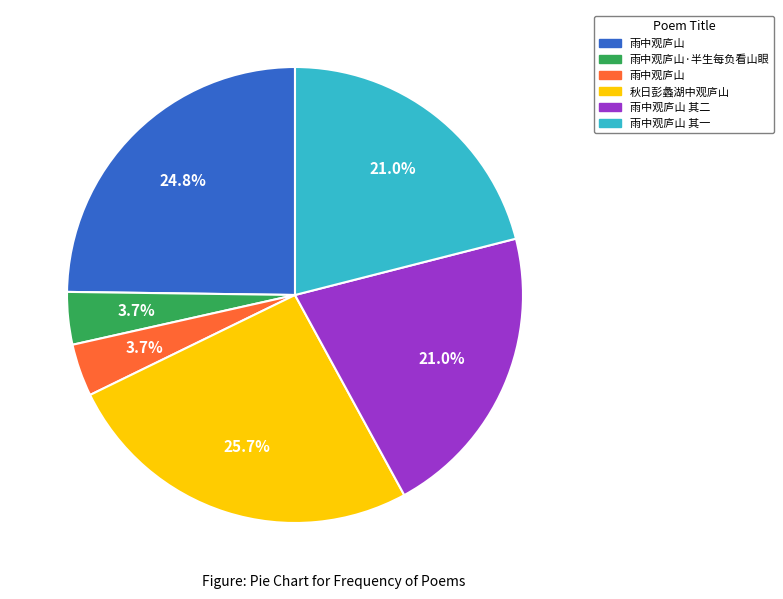

Does any single category account for the majority?

No